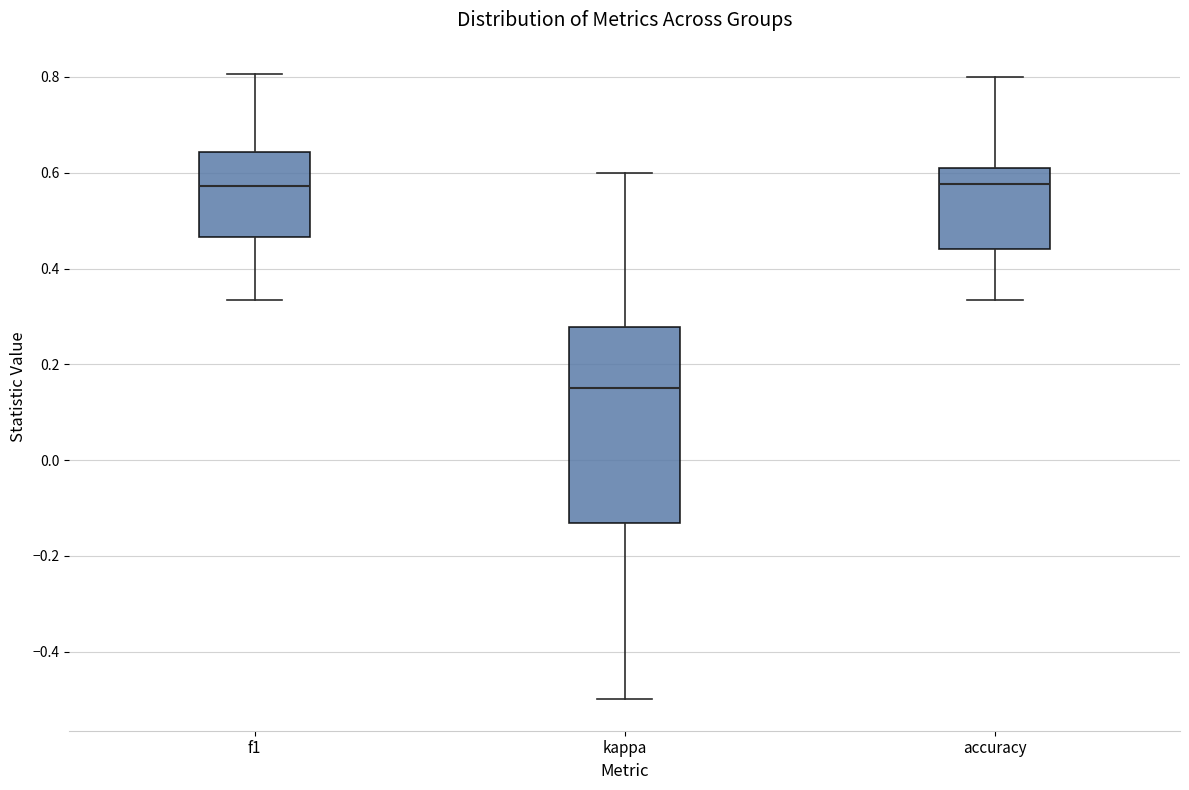

Which box is the tallest, from its lower edge to its upper edge?

kappa